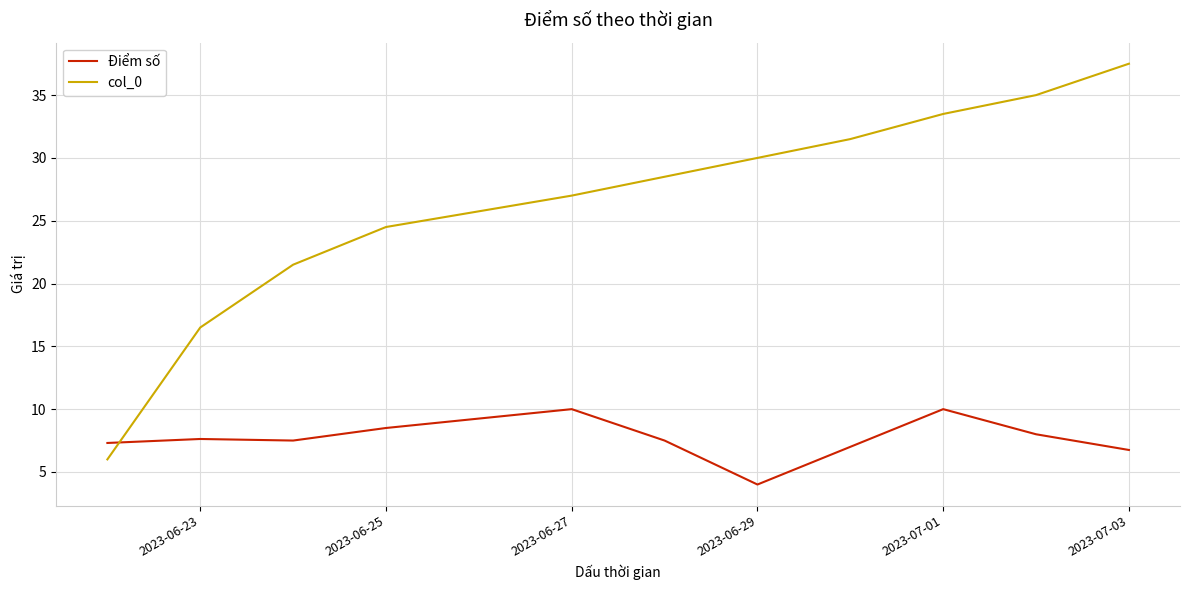

Which series has the largest range (max minus min)?

col_0